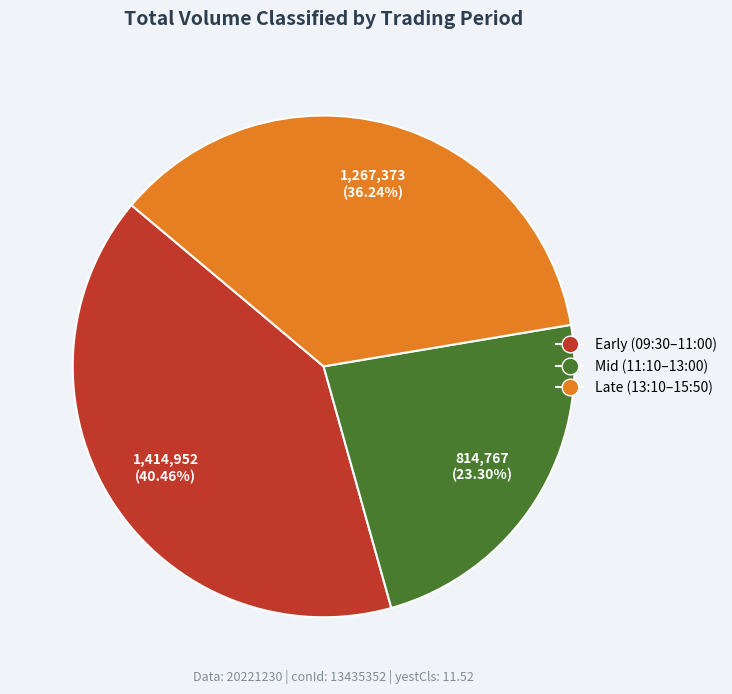

How many slices are in this pie chart?

3